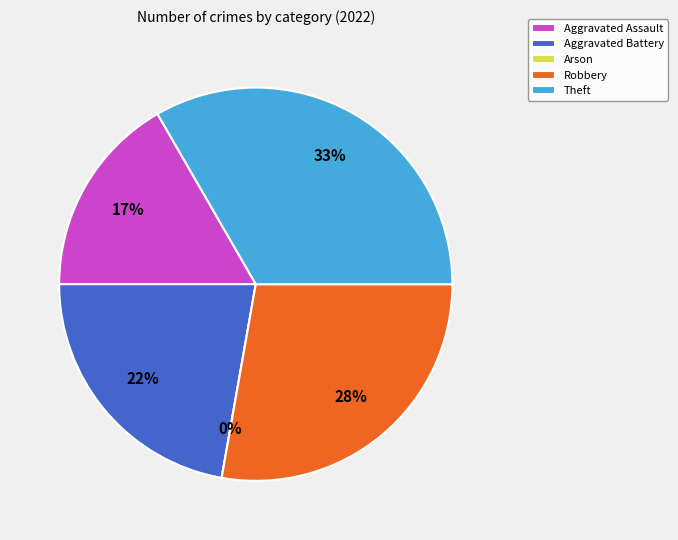

To the nearest percent, what portion does Aggravated Assault represent?

17%